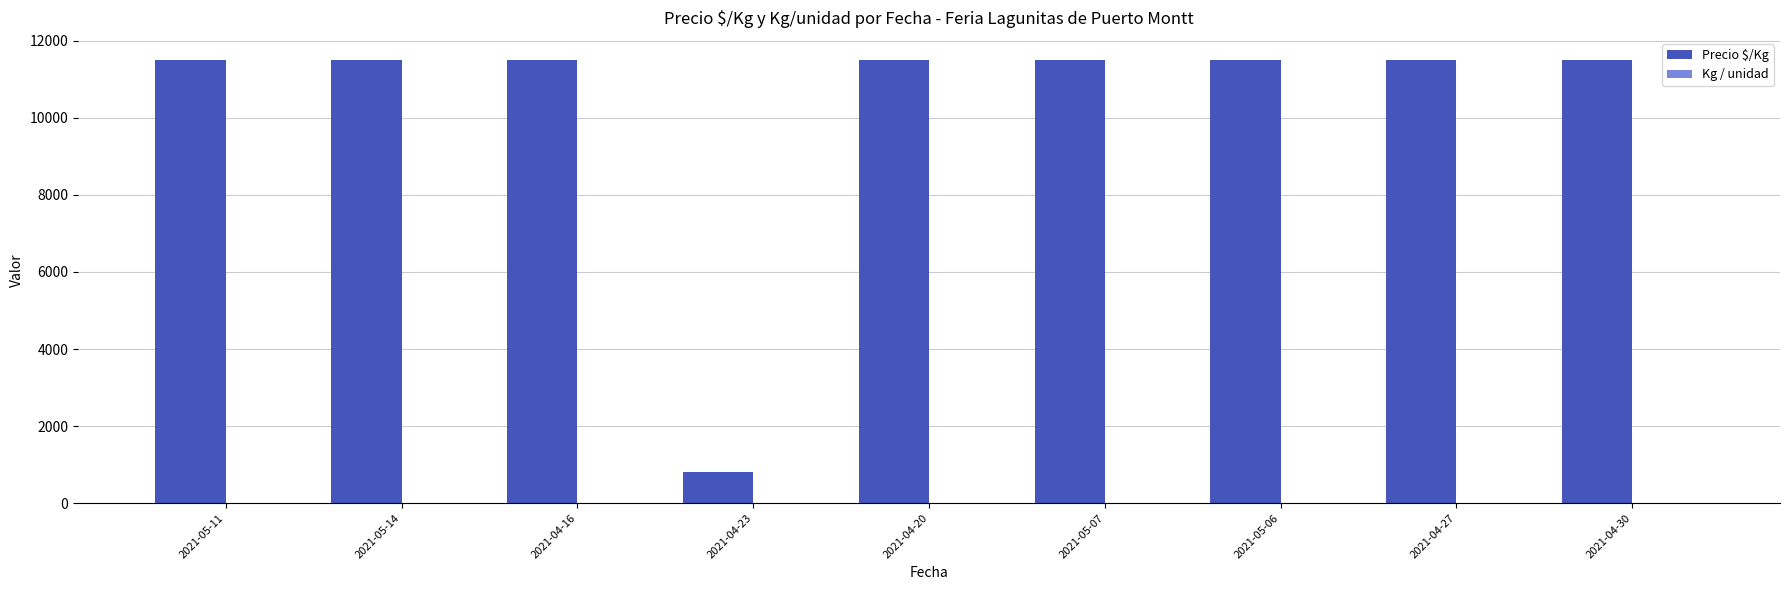

What is the sum of all Precio $/Kg values?

92821